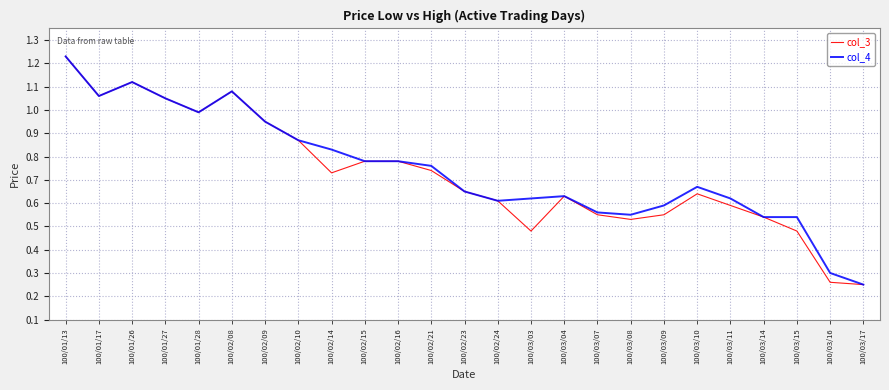

The col_4 series shows 1.4 at 100/02/09. True or false?

False